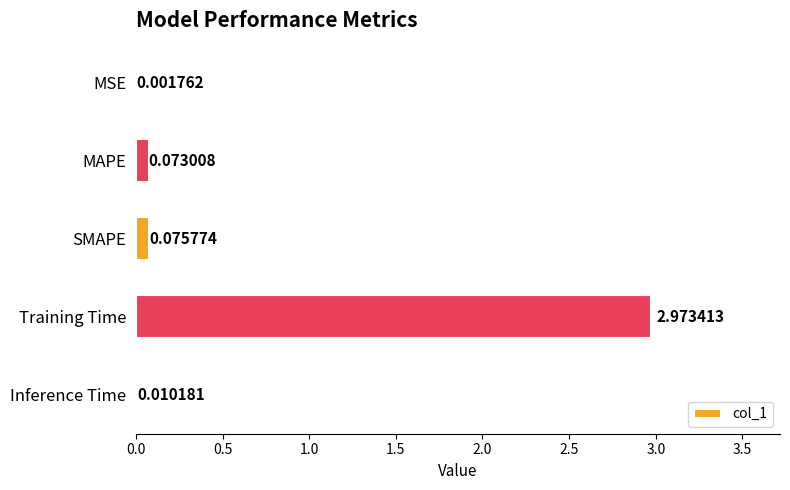

Between MSE and Inference Time, which is larger?

Inference Time